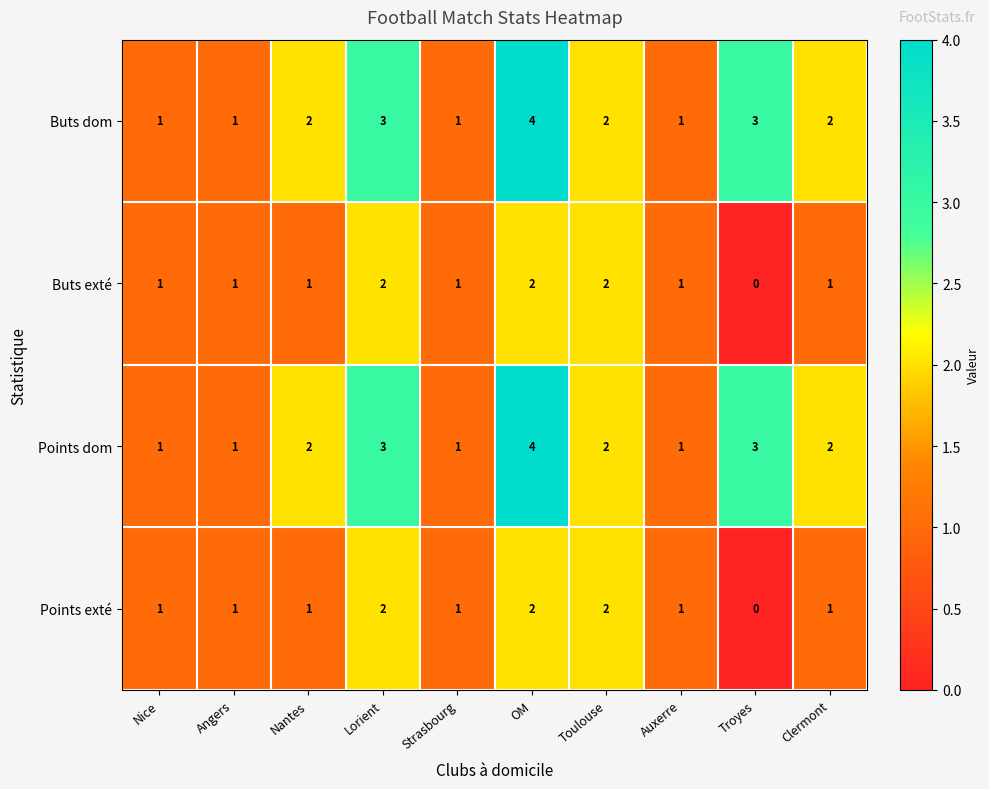

What is the total value across all series at OM?

12